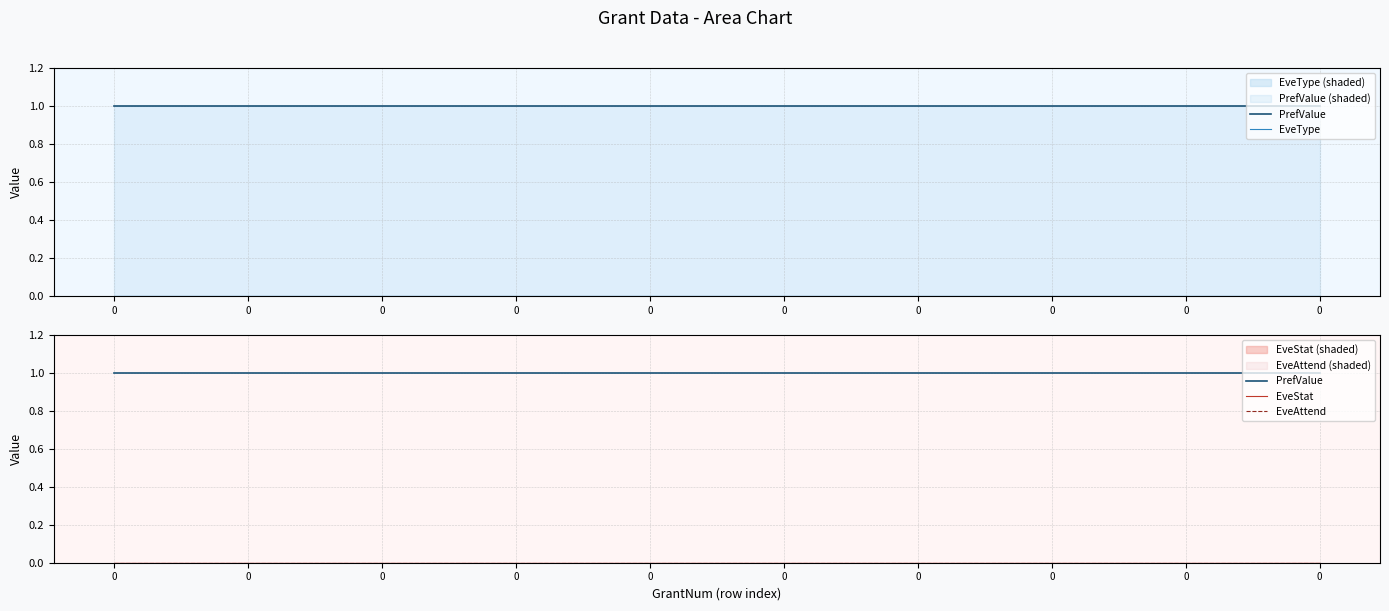

True or false: EveType has more than 1 points higher than both neighbors.

False